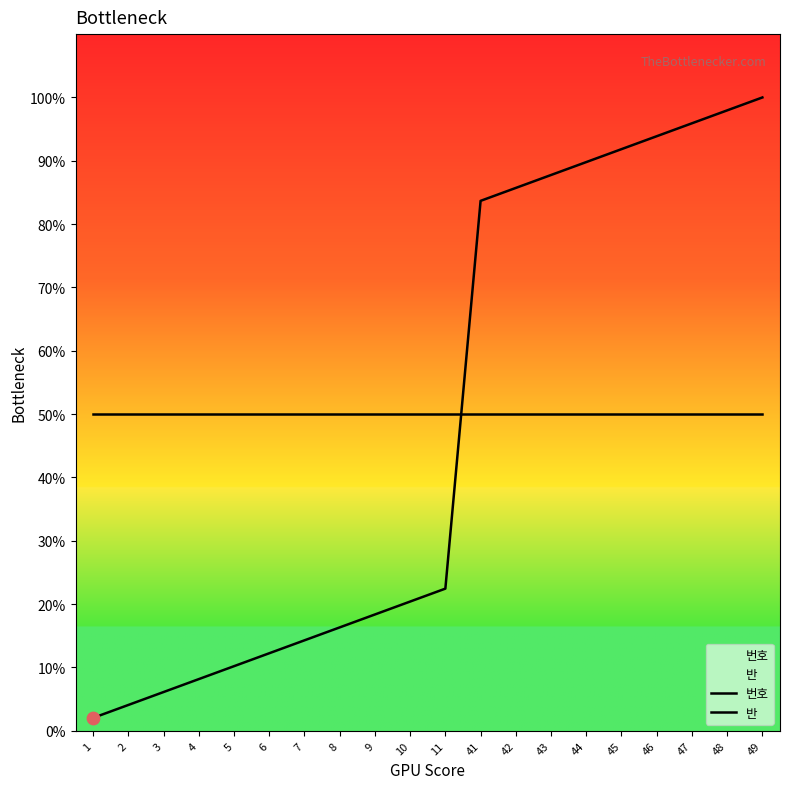

Which series has the largest total across all categories?

반